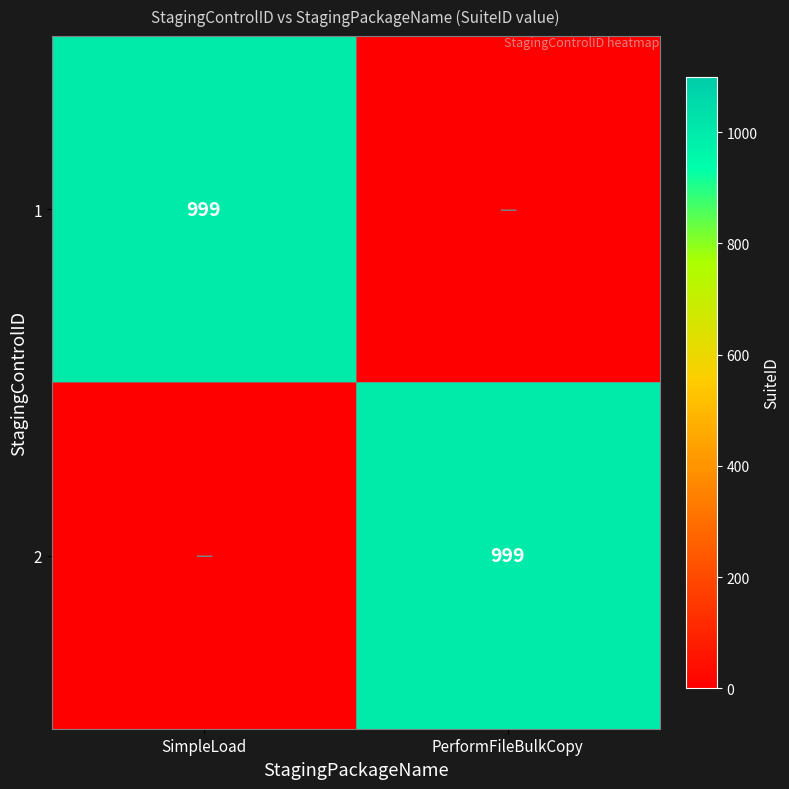

True or false: 1 has a value of 1345 at SimpleLoad.

False